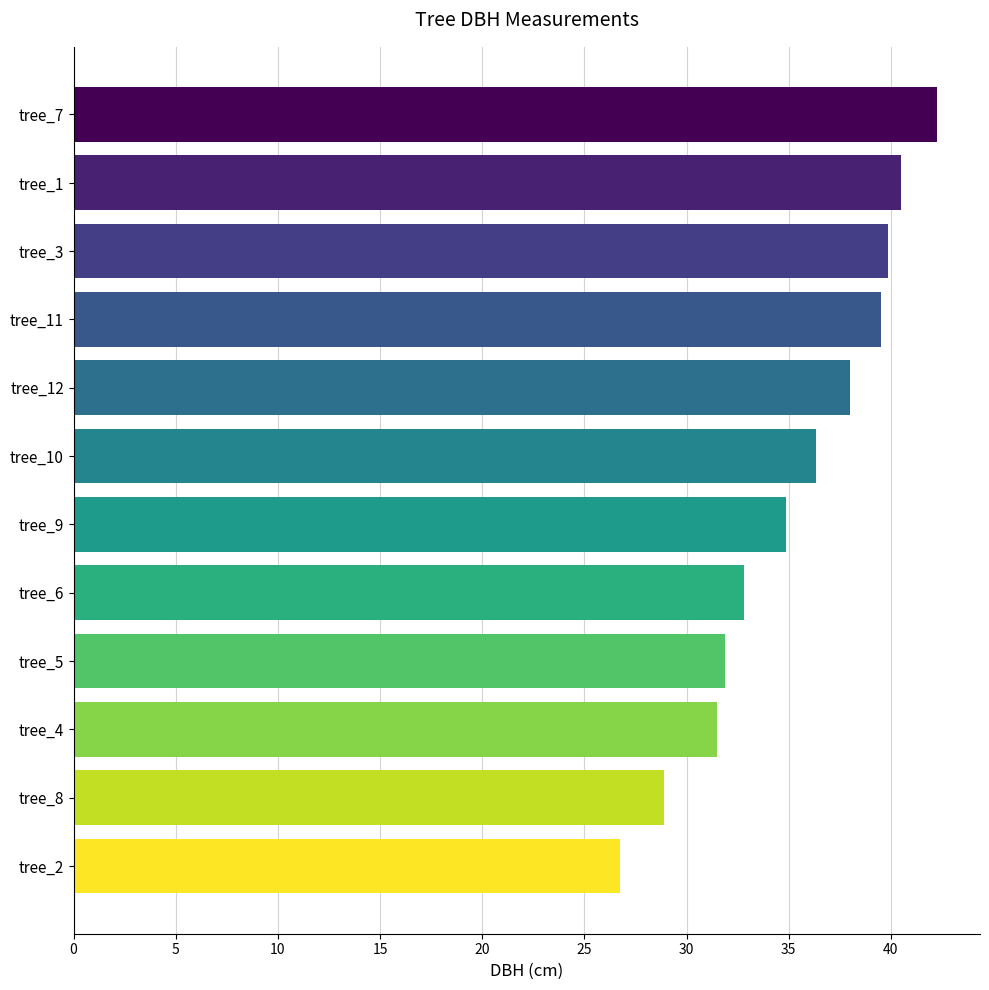

Approximately how many times larger is the value at tree_4 compared to tree_11?

0.8